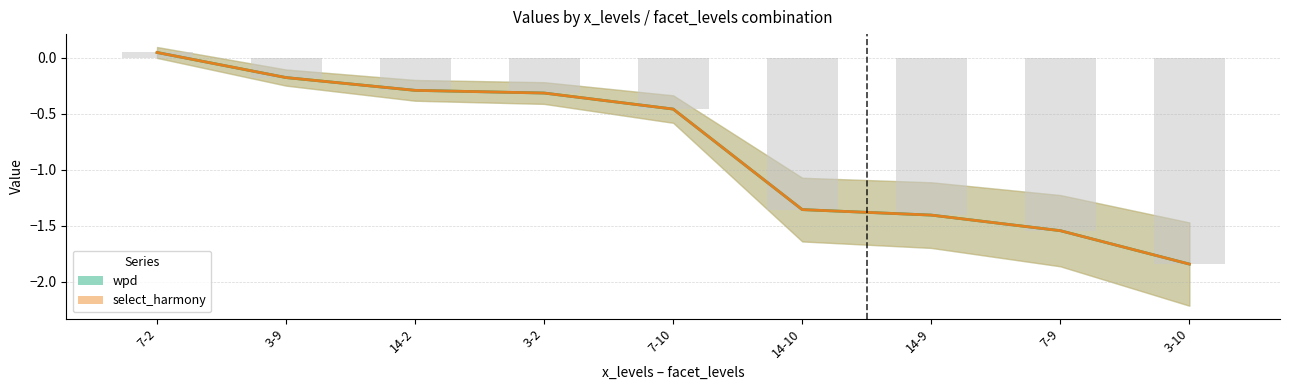

Rank the categories by wpd value from highest to lowest.

7-2, 3-9, 14-2, 3-2, 7-10, 14-10, 14-9, 7-9, 3-10